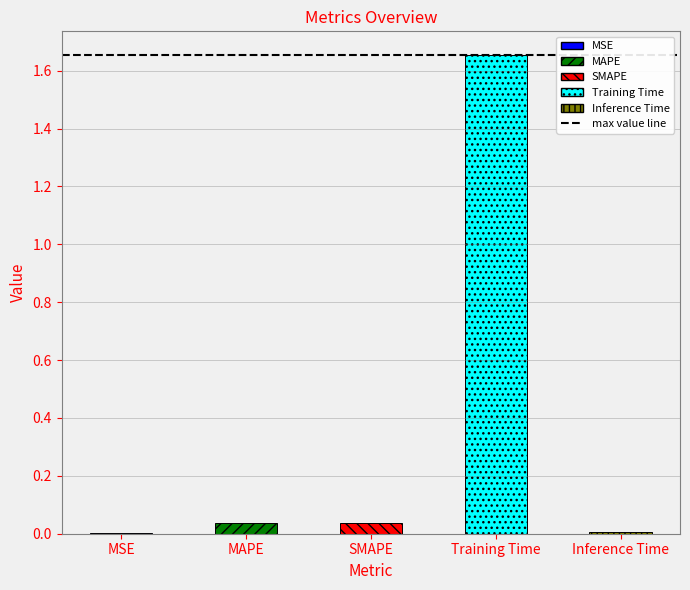

Is it true that the value at SMAPE is 0.0?

True